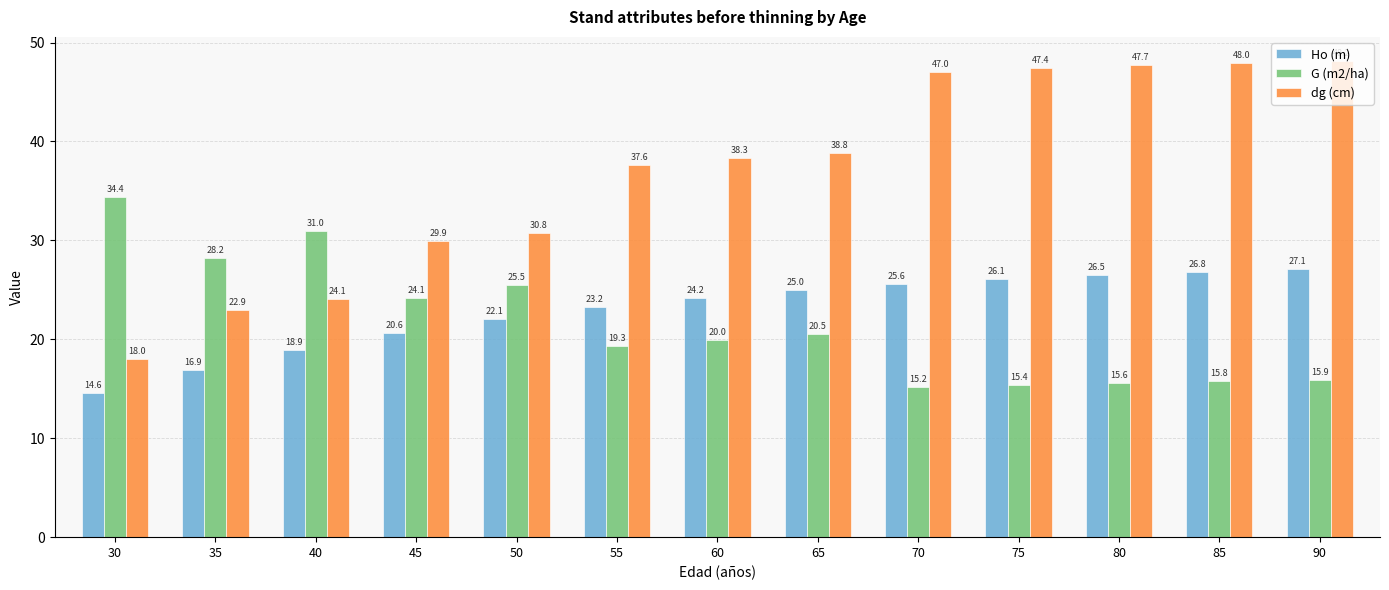

The value of dg (cm) at 85 is 48.0. True or false?

True